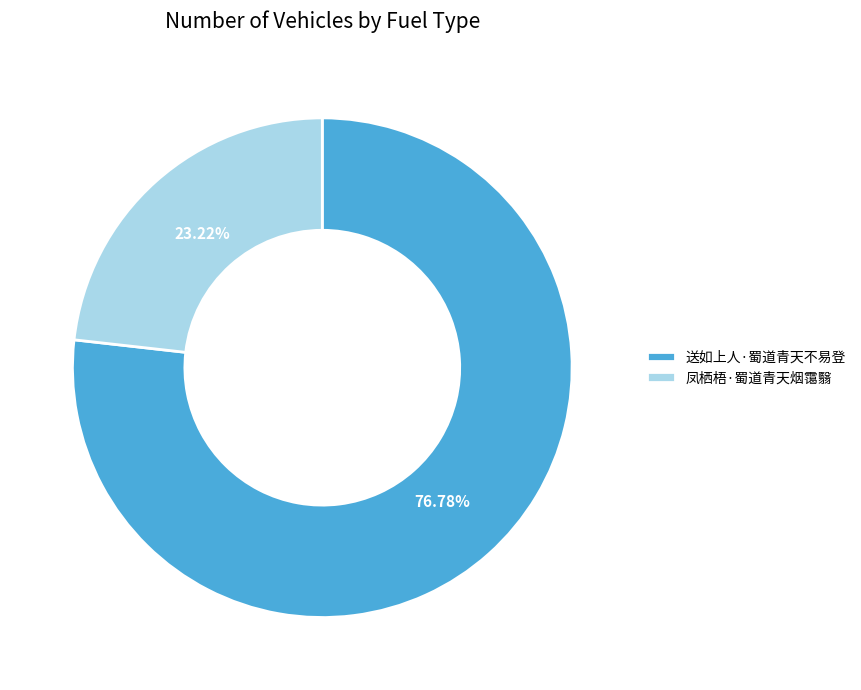

True or false: 送如上人·蜀道青天不易登 accounts for 69% of the total.

False